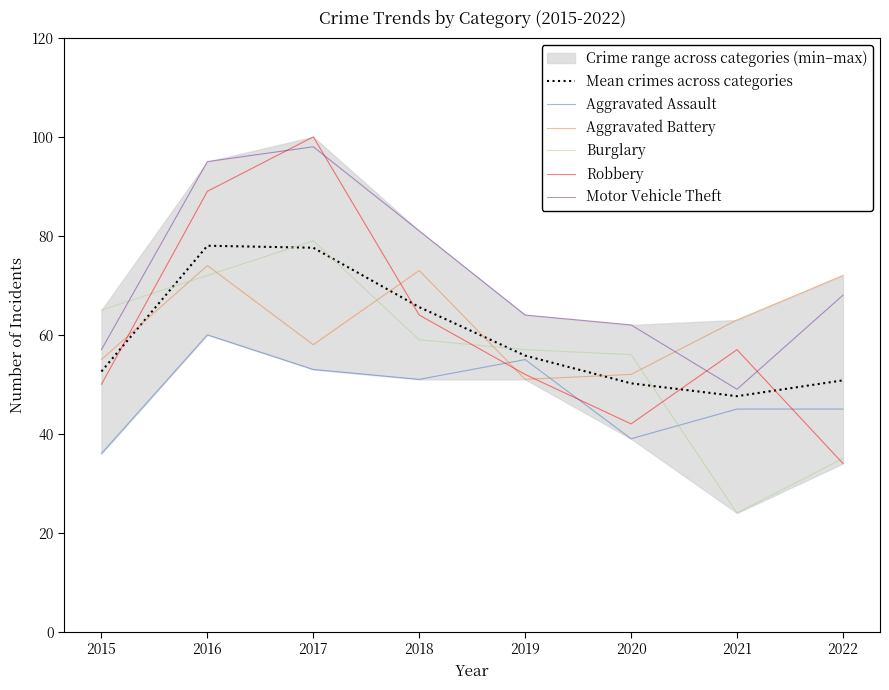

What is the difference between the highest and lowest values at 2021?

39.0